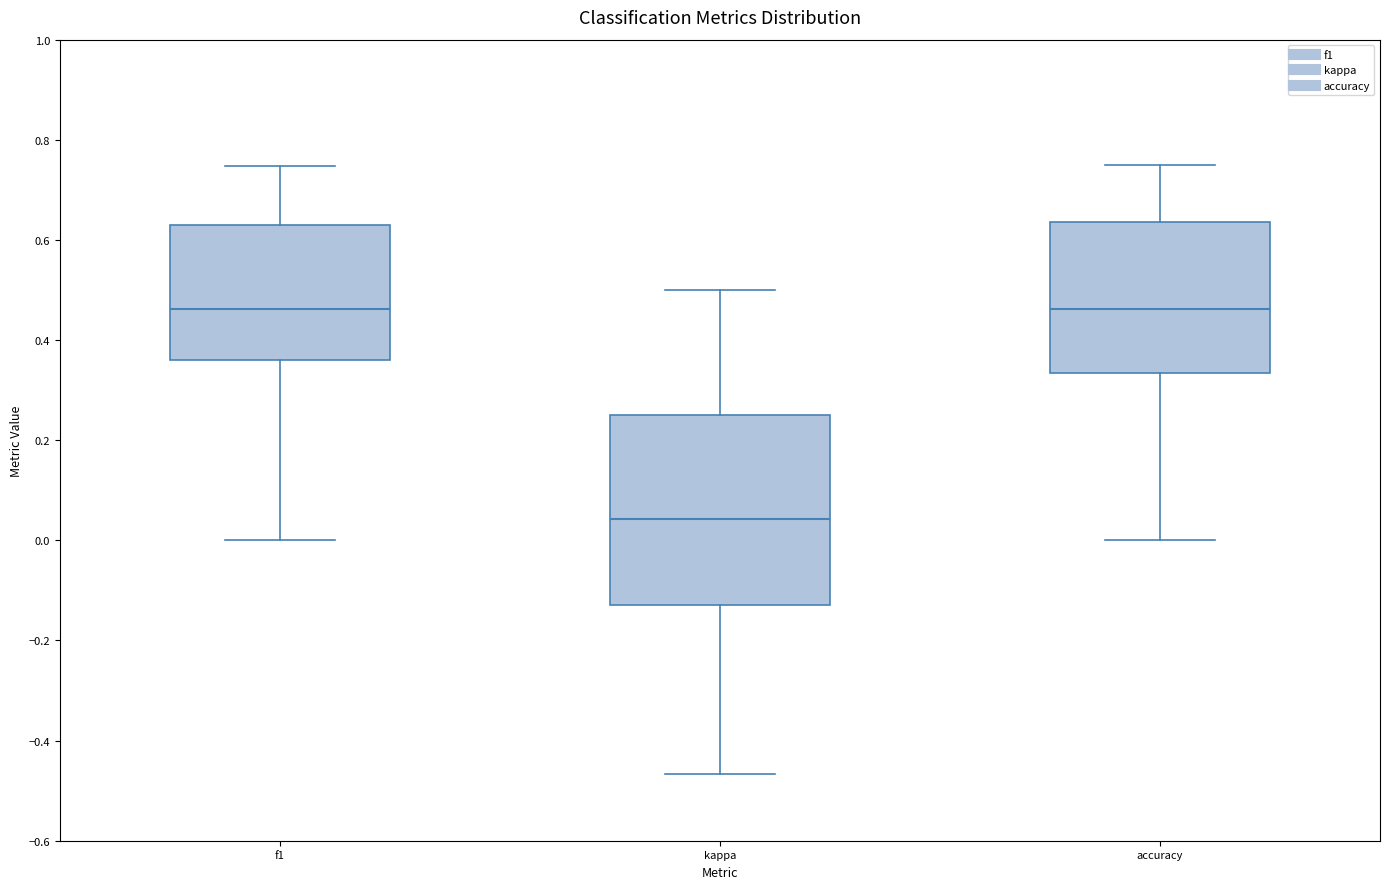

Where does the upper whisker of the box for f1 end on the y-axis? The values are not printed on the chart, so give them approximately, as read against the axis.

0.74